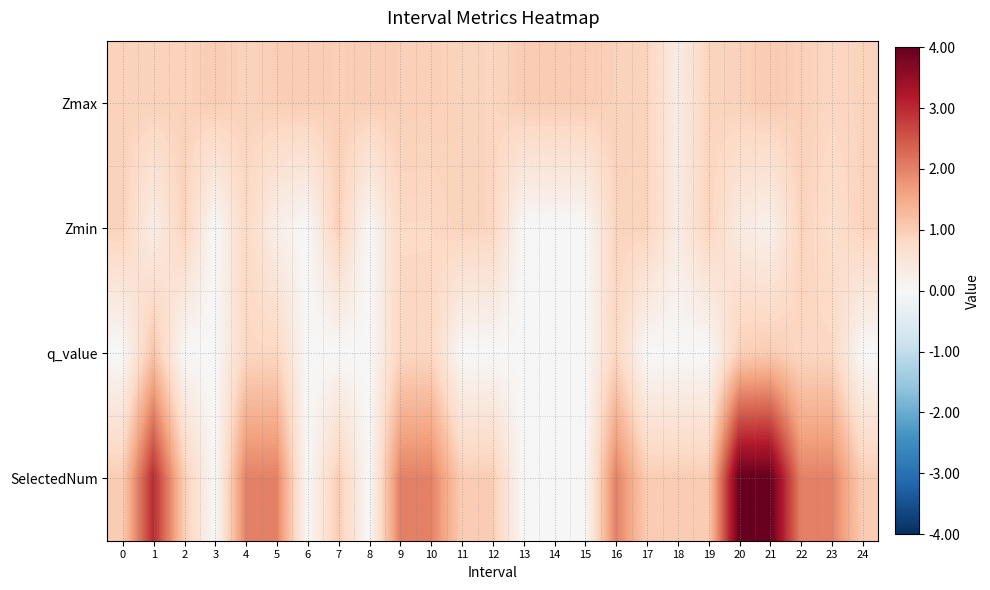

At 2, list the series in order from smallest to largest.

q_value, Zmax, Zmin, SelectedNum